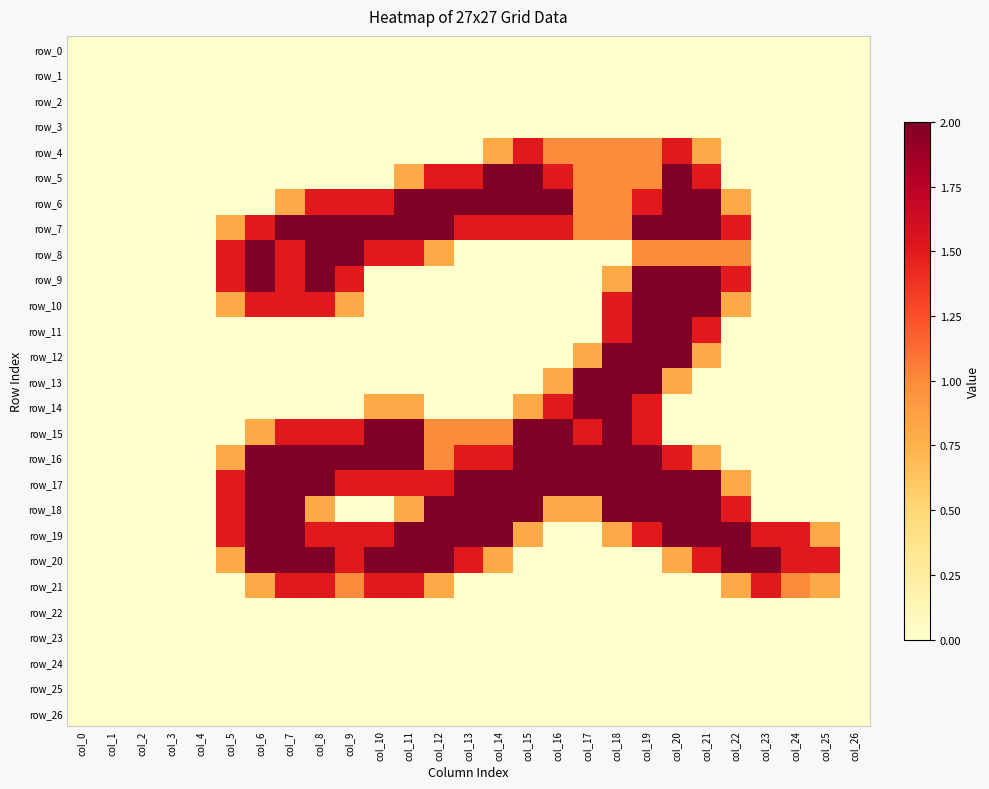

At how many categories does at least one series exceed 0?

21